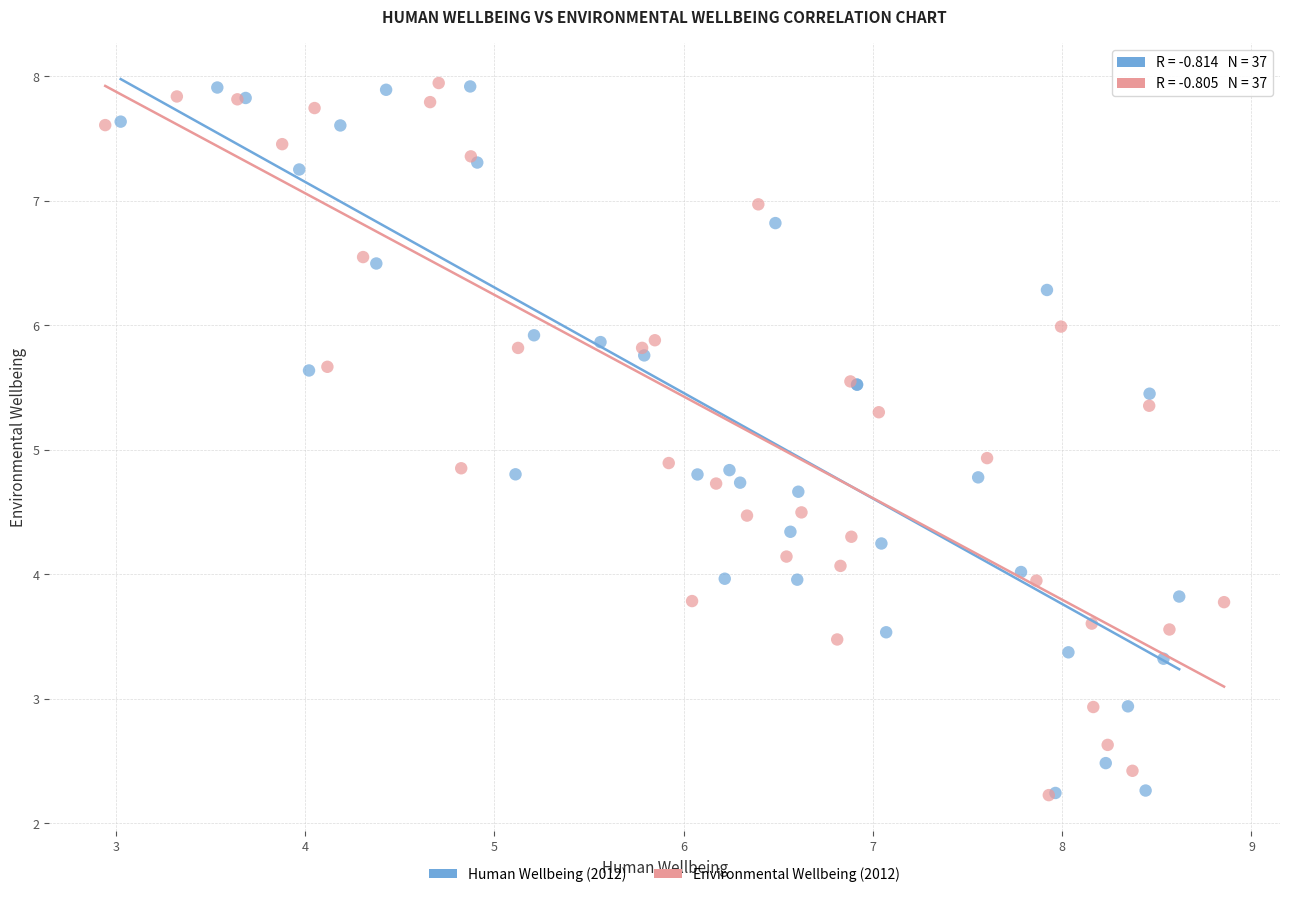

What are all the series names shown in the legend?

Human Wellbeing (2012), Environmental Wellbeing (2012)